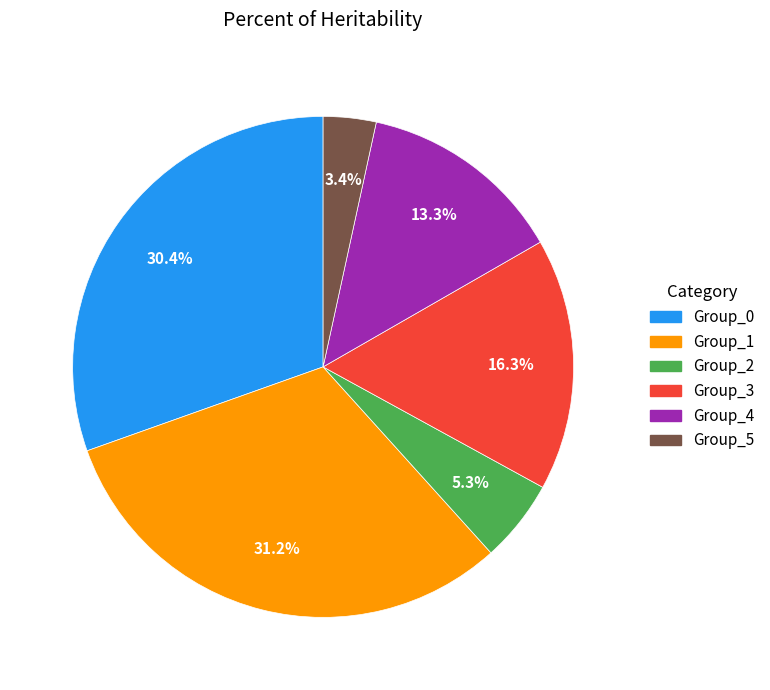

Rank the categories by value from highest to lowest.

Group_1, Group_0, Group_3, Group_4, Group_2, Group_5